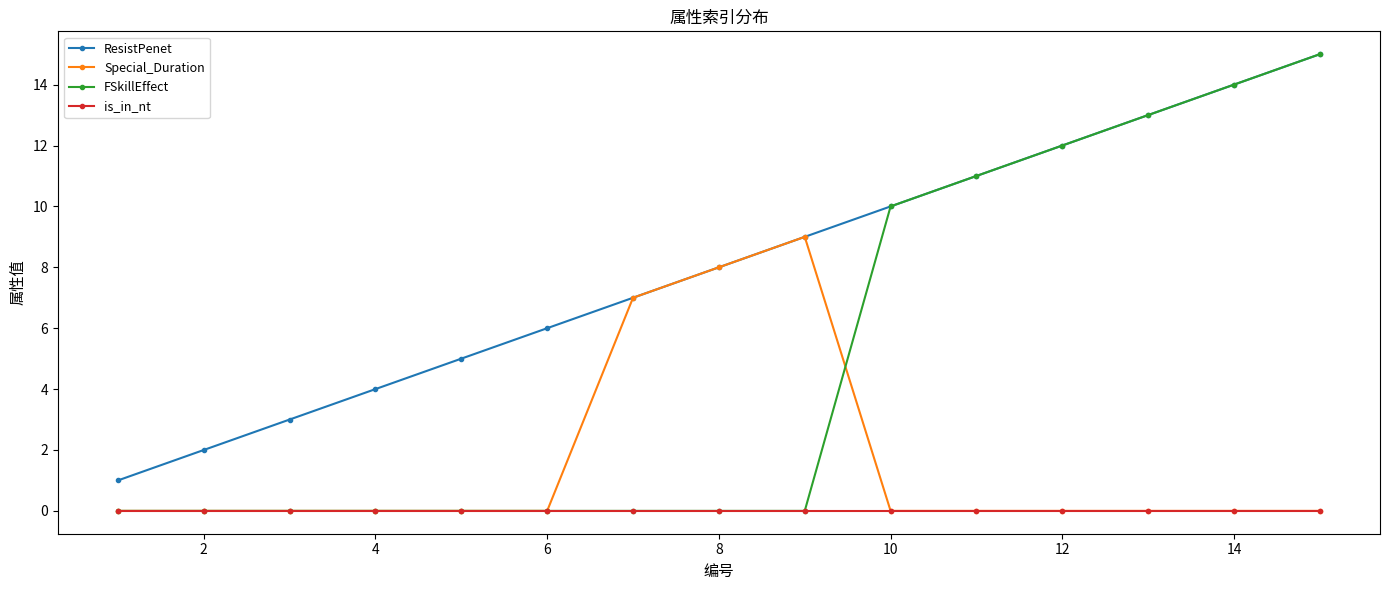

Which series has the largest total across all categories?

ResistPenet